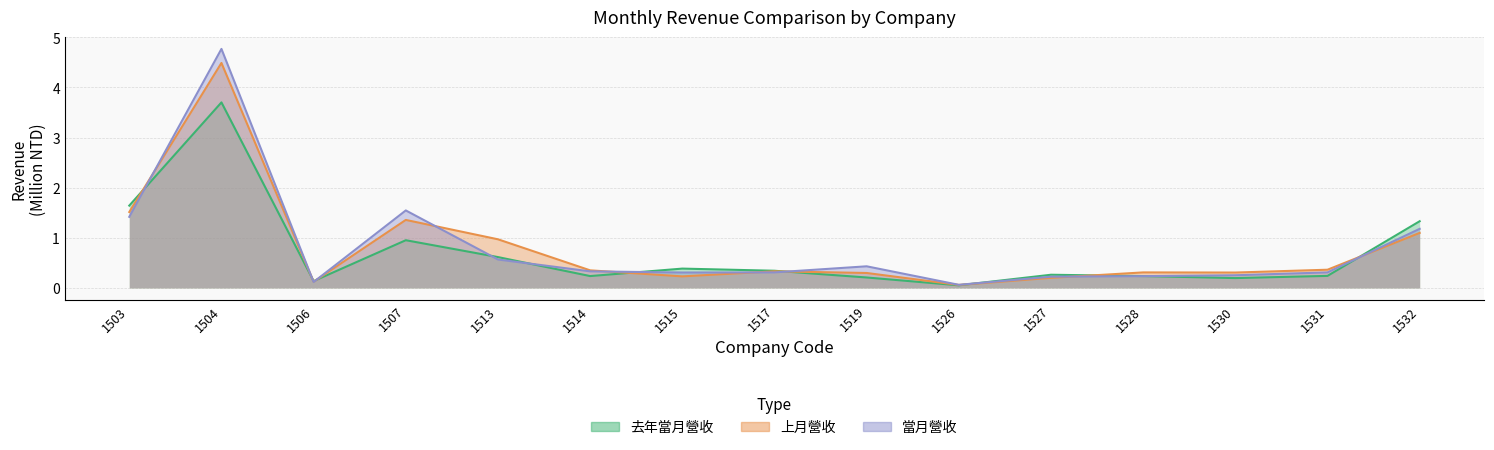

In 當月營收, how many points are higher than both neighbors (excluding endpoints)?

3